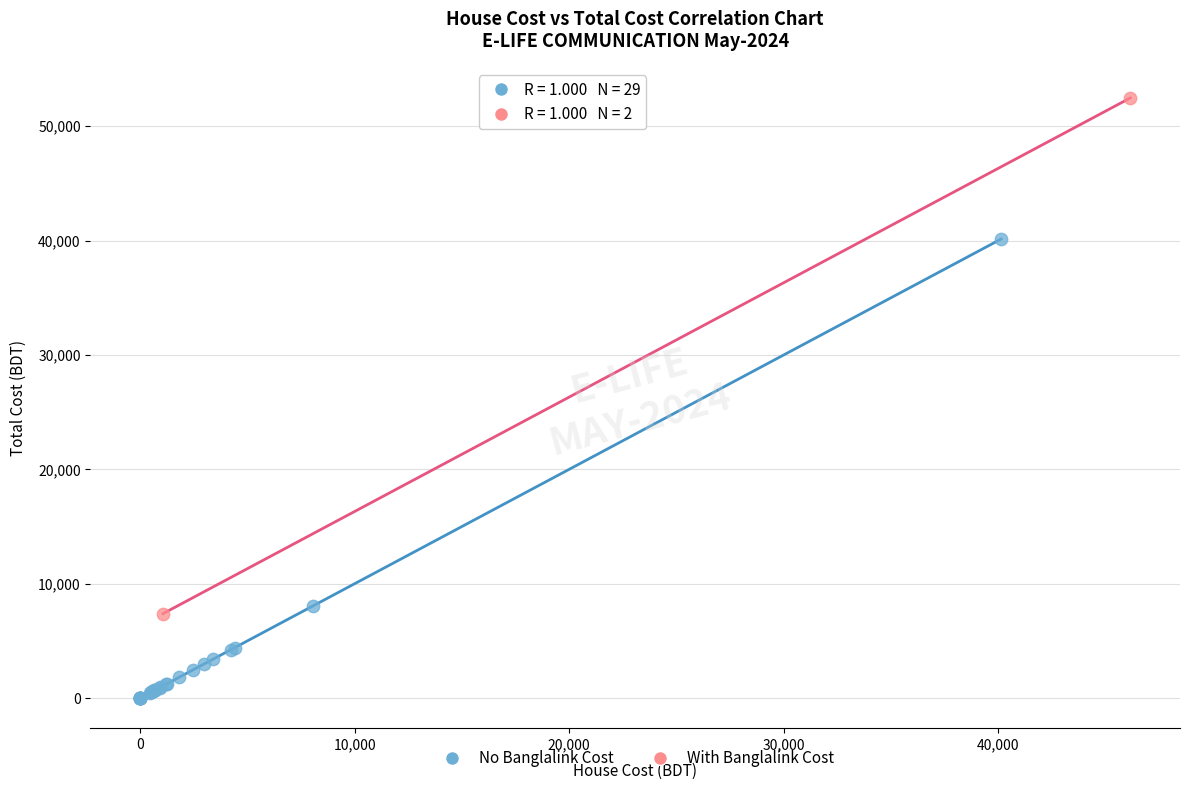

What are all the series names shown in the legend?

No Banglalink Cost, With Banglalink Cost